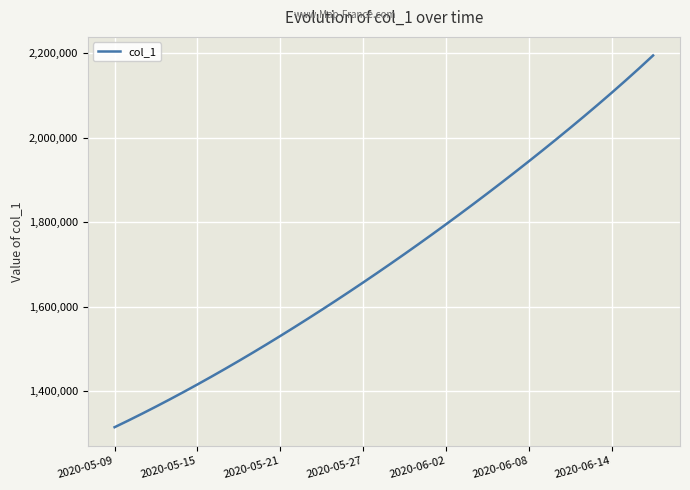

What is the difference between the maximum and minimum values?

878944.2